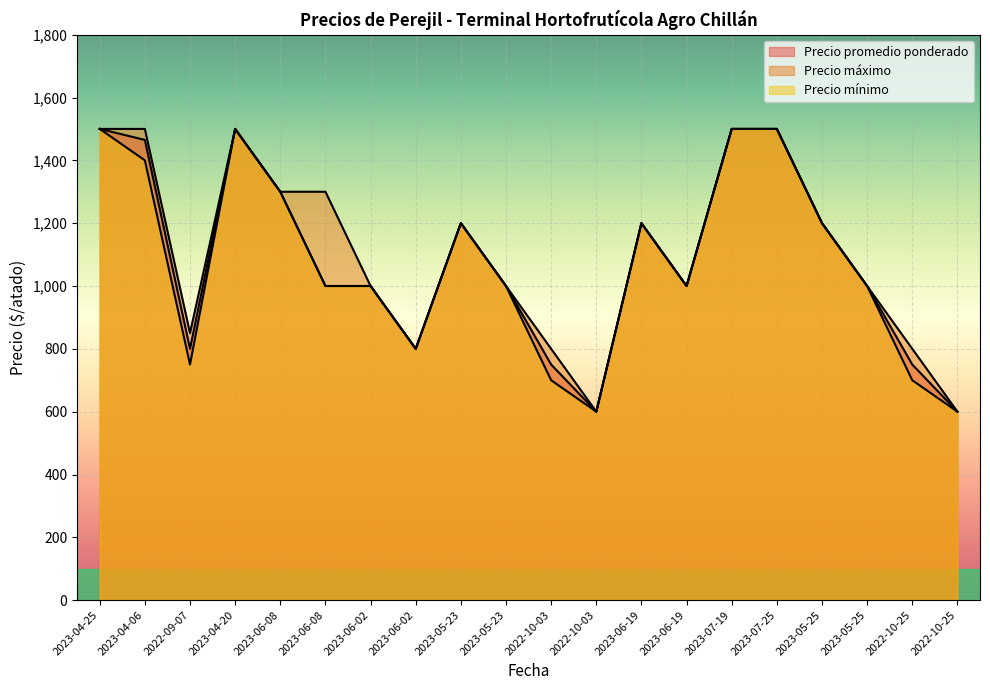

How many values in the Precio máximo series are below 1200?

10